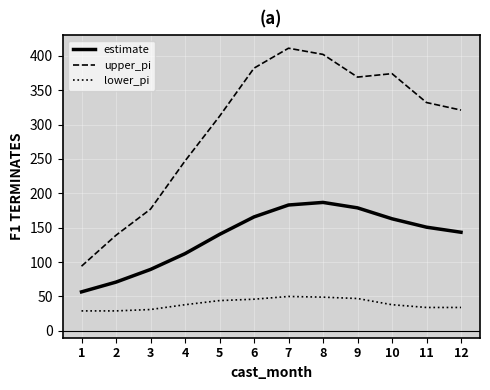

Which series has the largest range (max minus min)?

upper_pi